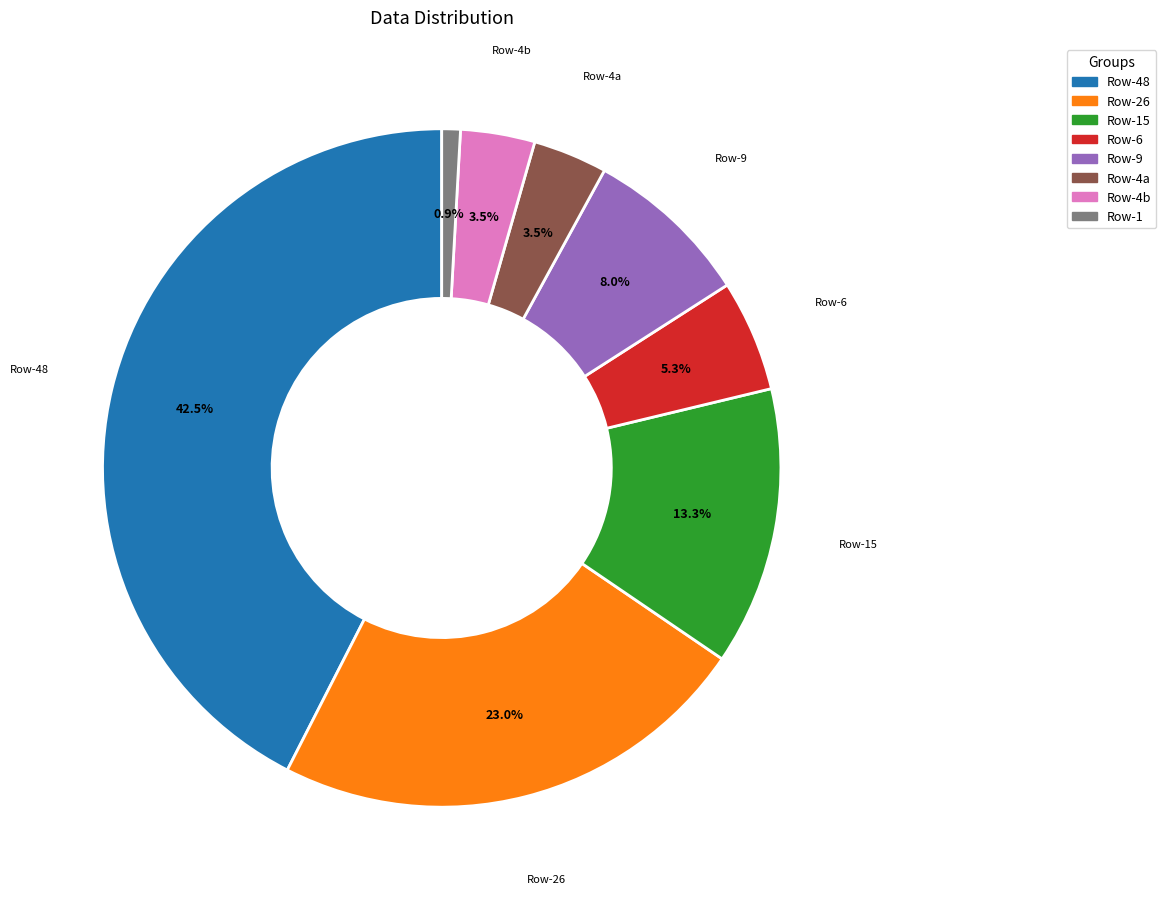

Count the number of slices in the pie.

8